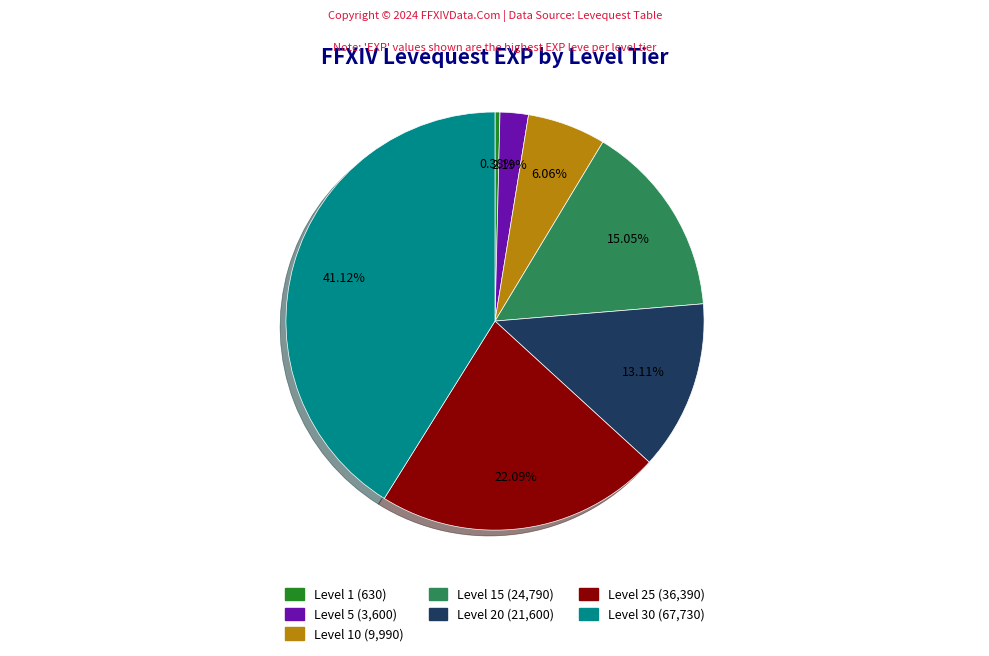

Does any single category account for the majority?

No